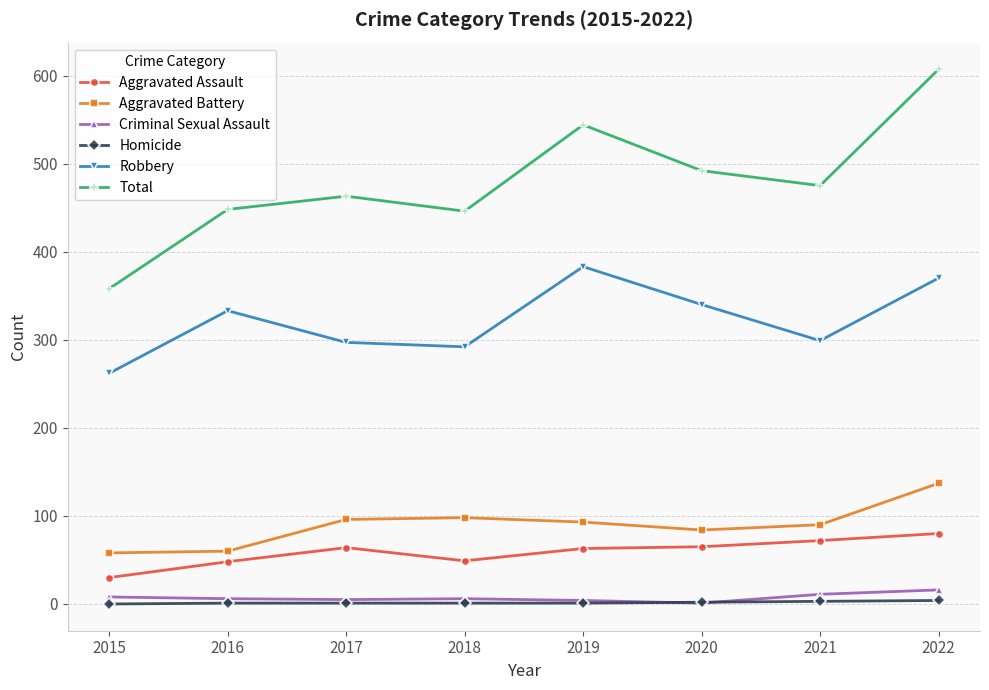

How many values in the Total series are below 475?

4